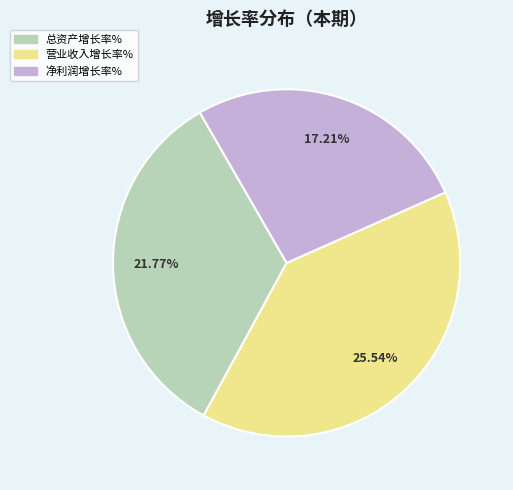

Is it true that 净利润增长率% is 27% of the pie?

True